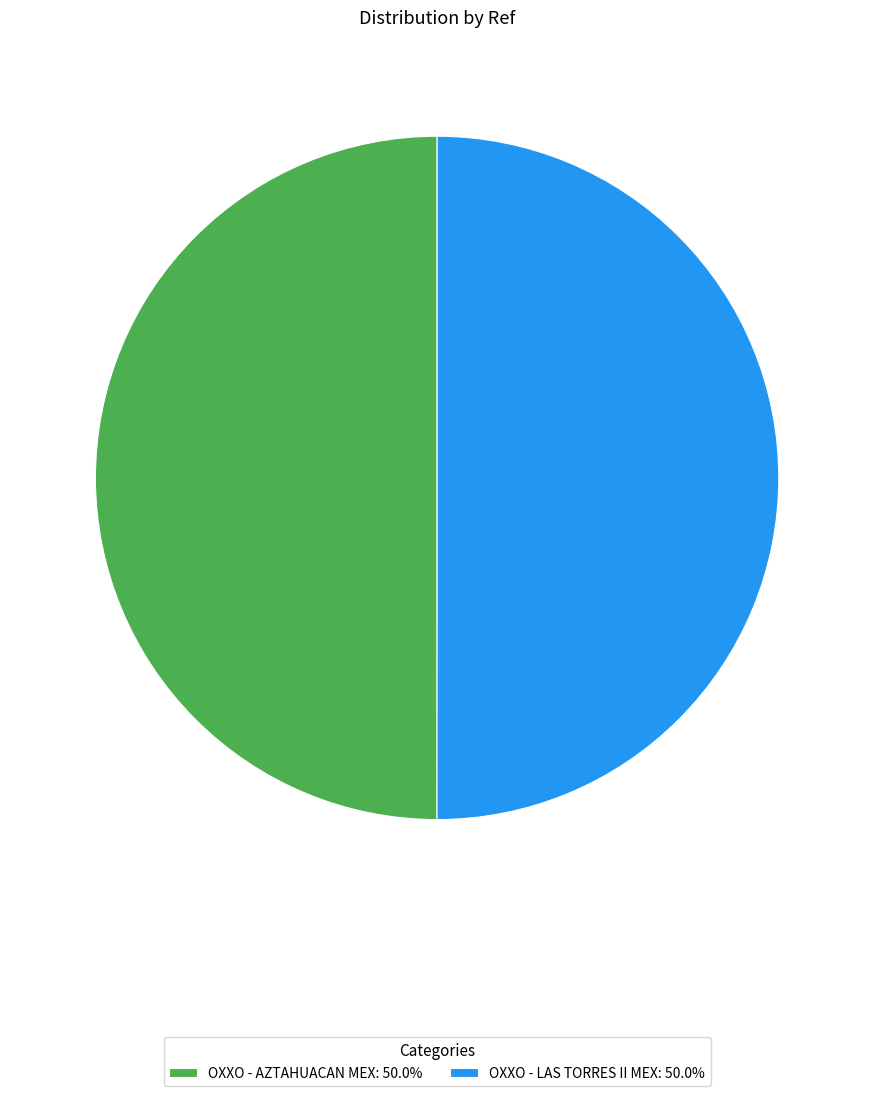

What is the ratio of the value at OXXO - AZTAHUACAN MEX: 50.0% to the value at OXXO - LAS TORRES II MEX: 50.0%?

1.0